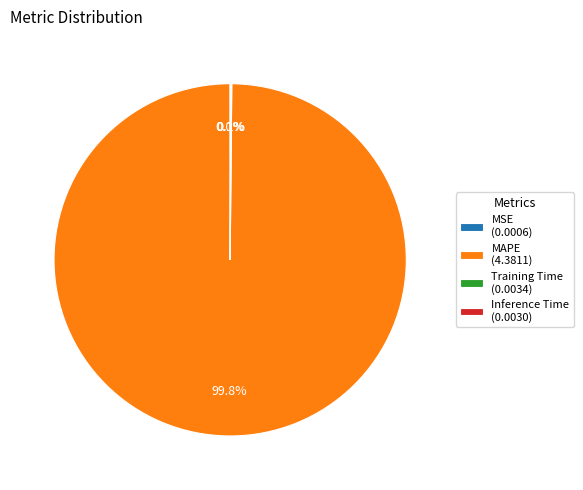

Is MAPE (4.3811) the majority of the pie?

Yes